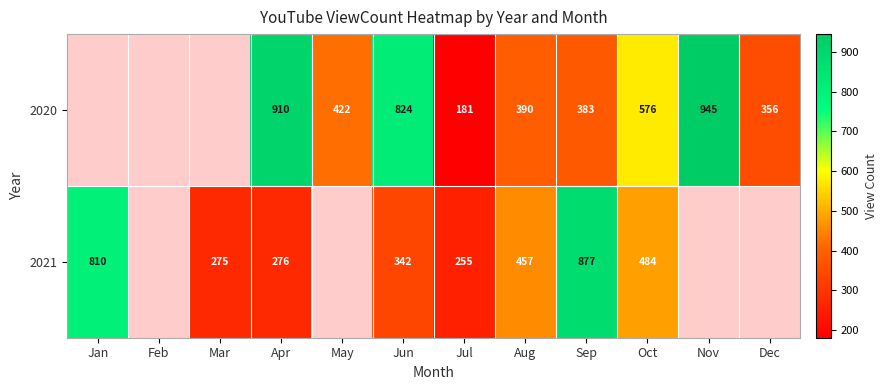

Is it true that 2021 equals 276 at Apr?

True